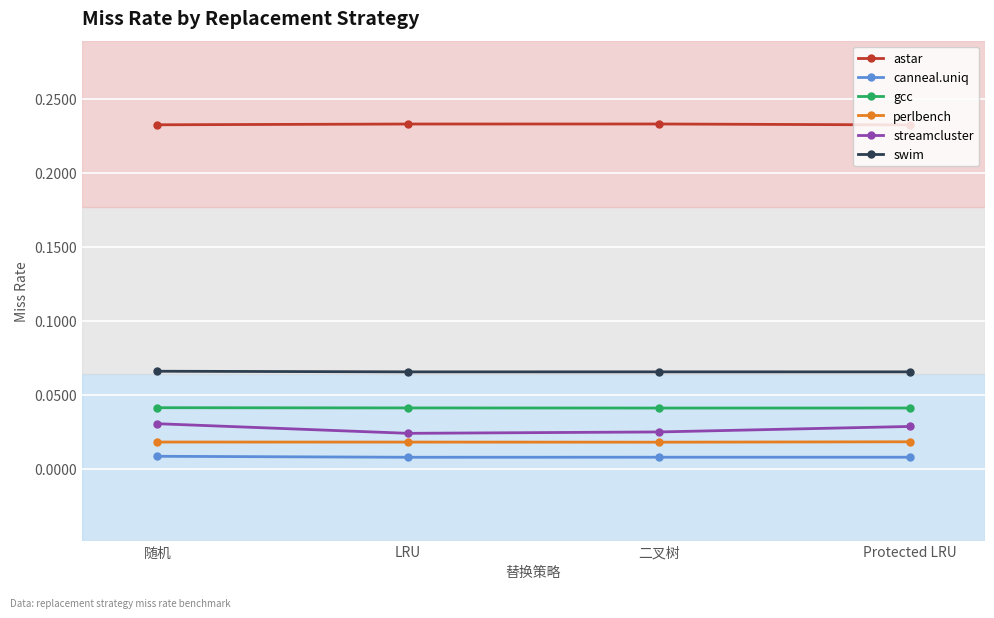

What position from the left is LRU?

2